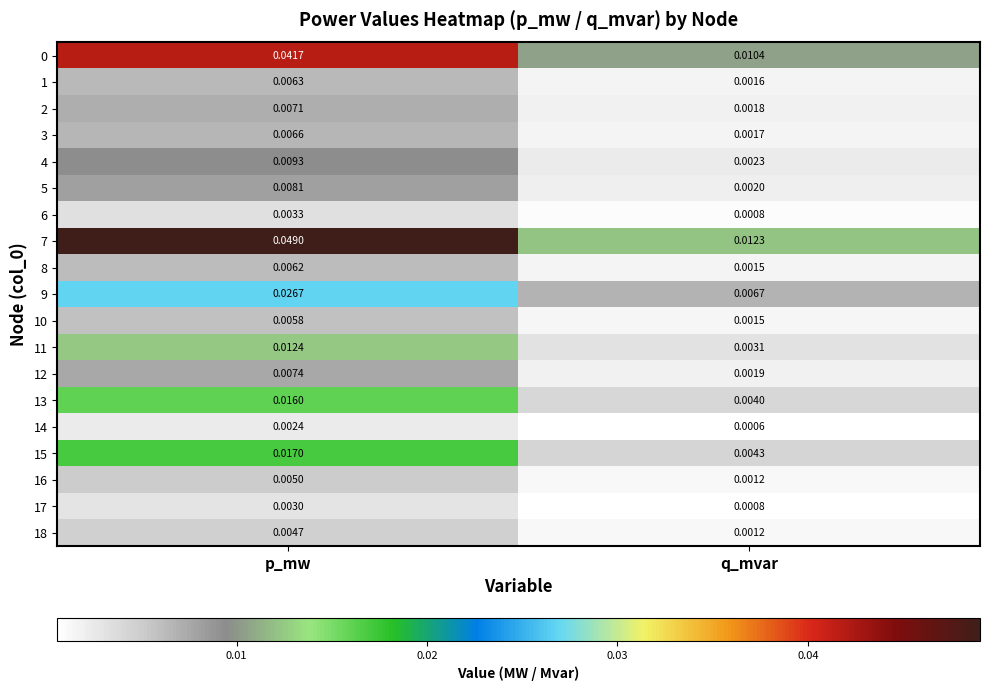

At which label is 15 closest to 0?

q_mvar